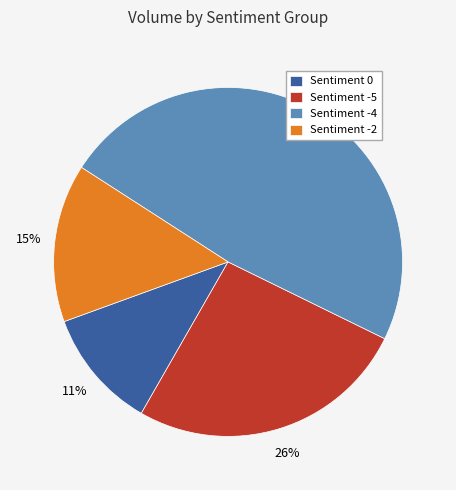

To the nearest percent, what portion does Sentiment -2 represent?

15%